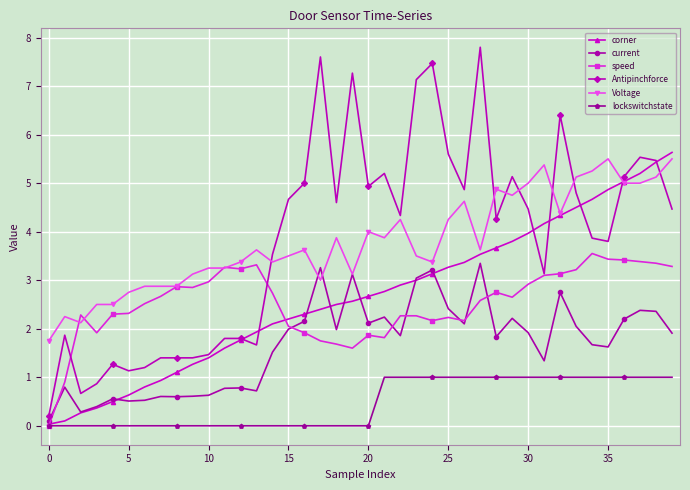

Count the lockswitchstate values in the range 0 to 1.

40